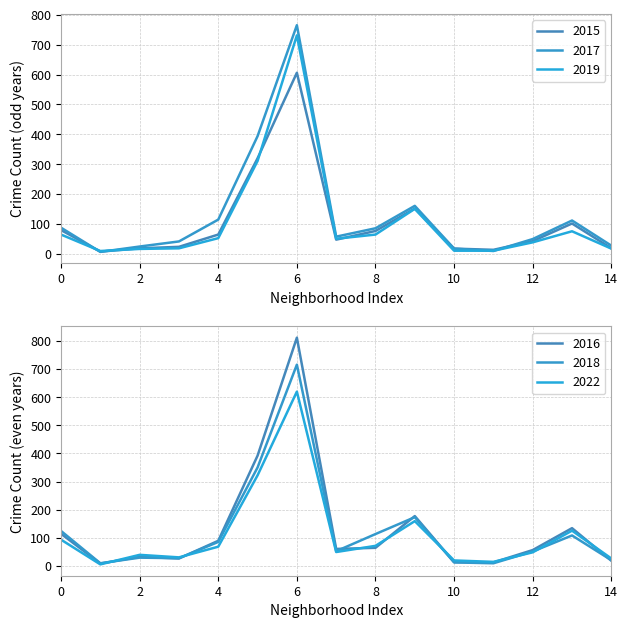

At Belmont Cragin, list the series in order from largest to smallest.

2016, 2018, 2017, 2022, 2015, 2019